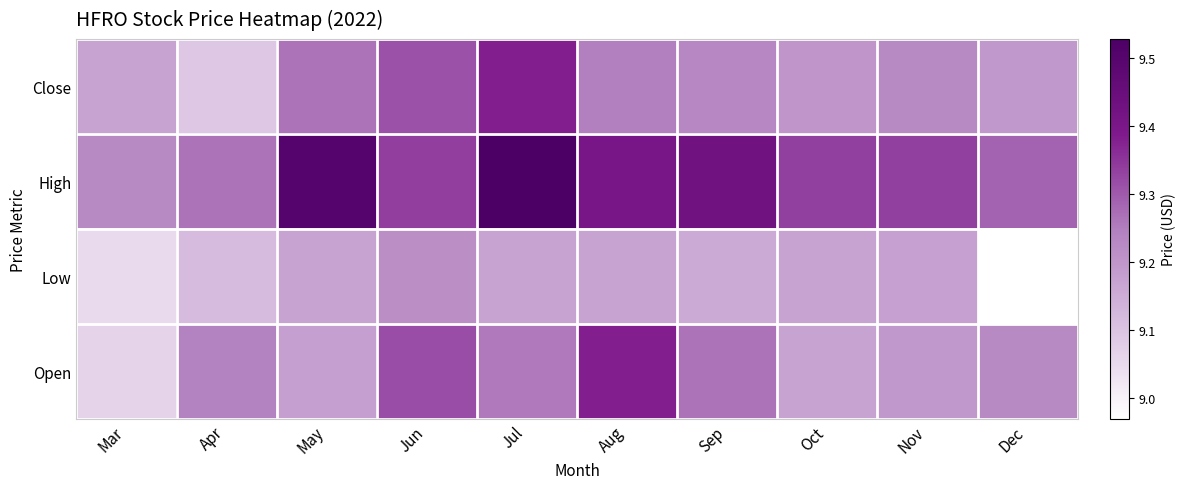

How many categories are shown in the chart?

10